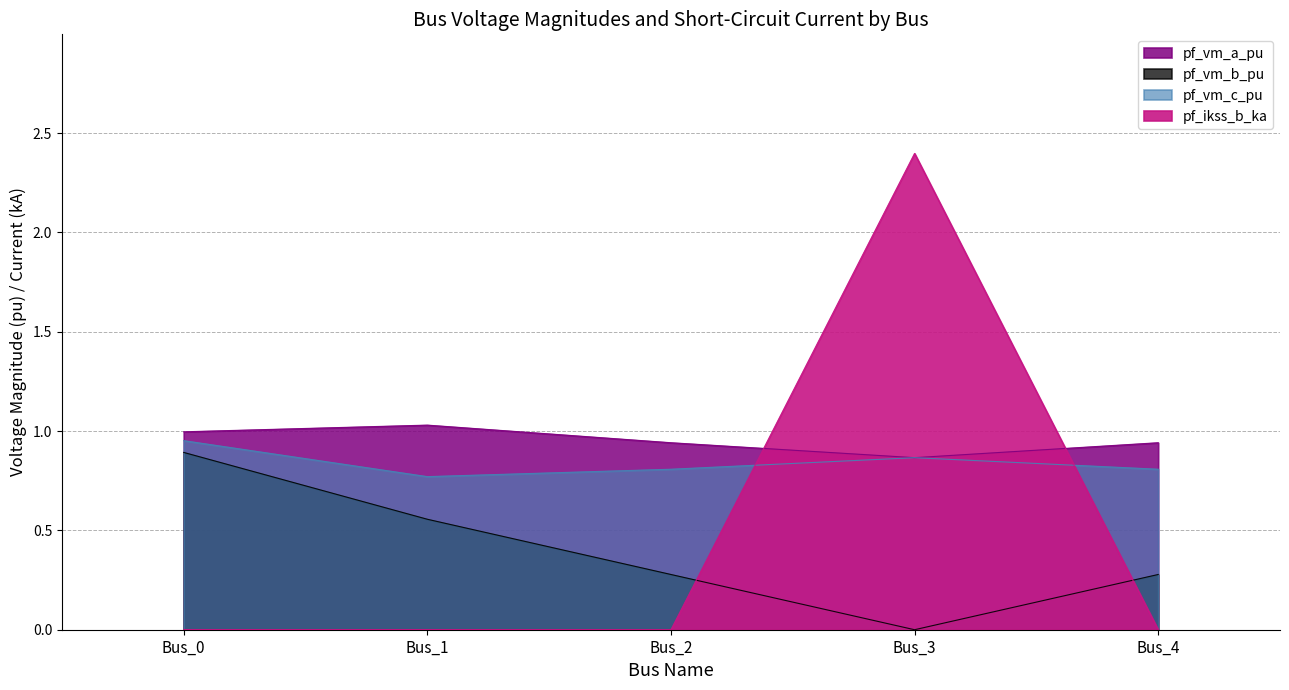

Between Bus_3 and Bus_4, which series saw the biggest shift?

pf_ikss_b_ka